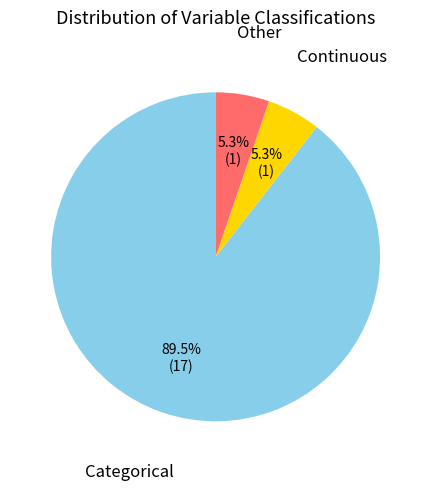

Does any single category account for the majority?

Yes